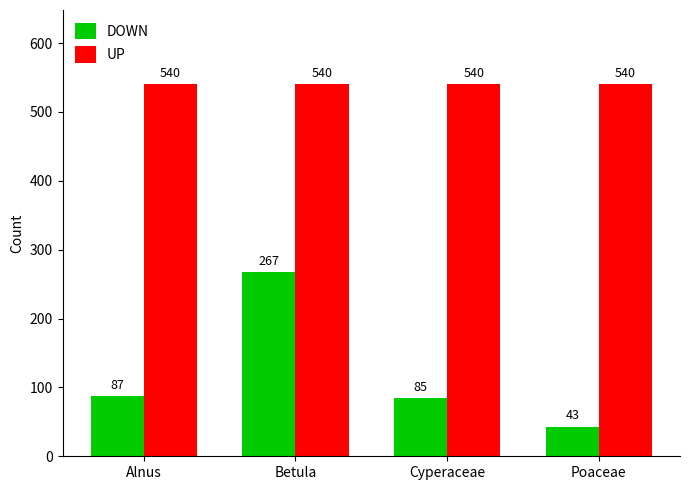

What are all the series names shown in the legend?

DOWN, UP